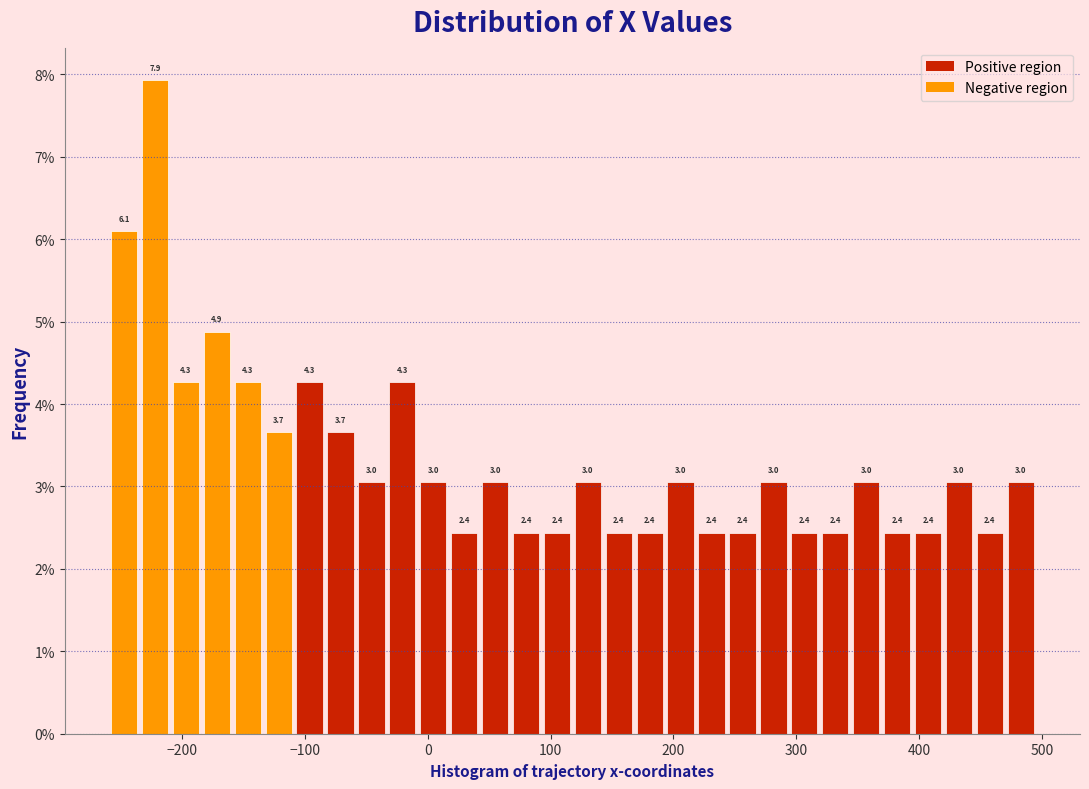

Around what value on the x-axis is the tallest bar? Give the approximate position of its centre, as read against the axis.

-220